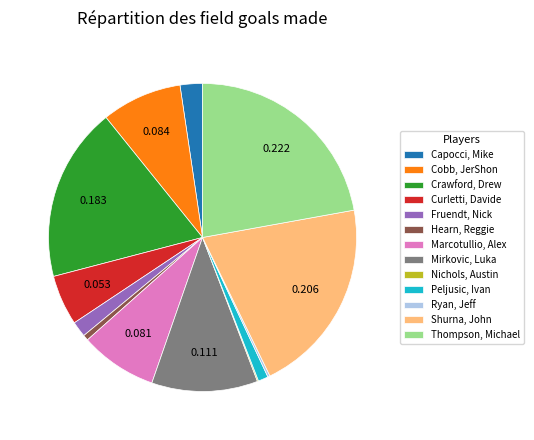

Combined, do Fruendt, Nick and Peljusic, Ivan account for over 50%?

No